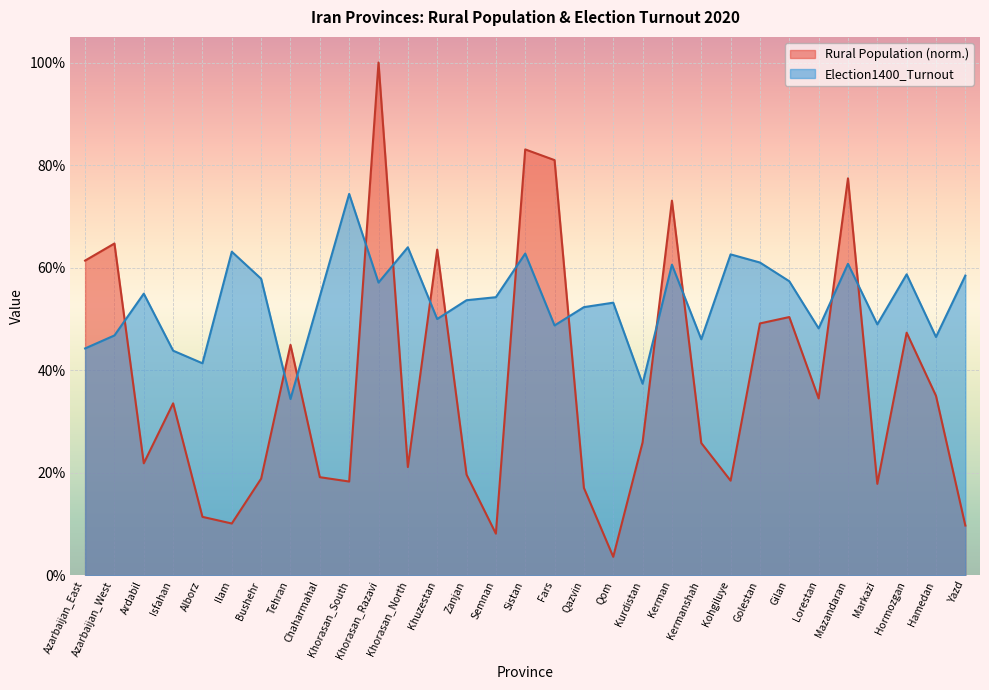

What is the value of the Election1400_Turnout point at the 26th from the left?

48.2